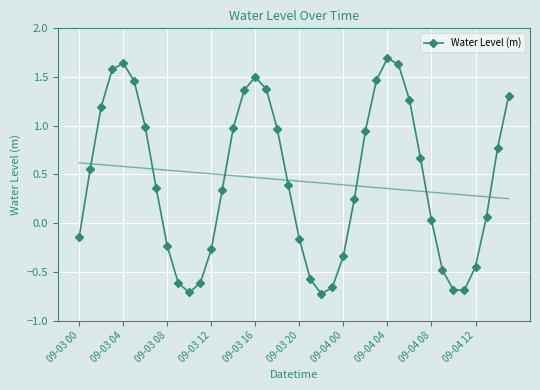

What is the difference between the second highest and second lowest values?

2.4